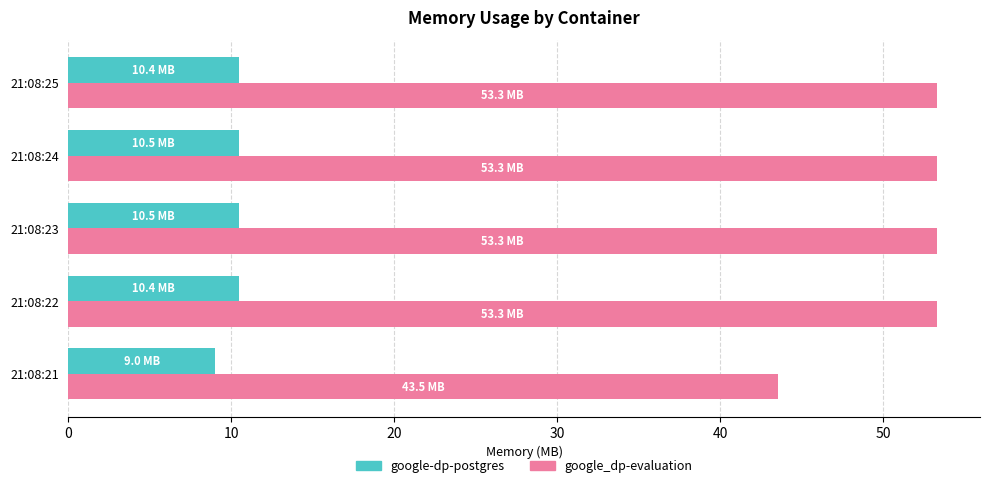

Is it true that google_dp-evaluation equals 72.8 at 21:08:23?

False